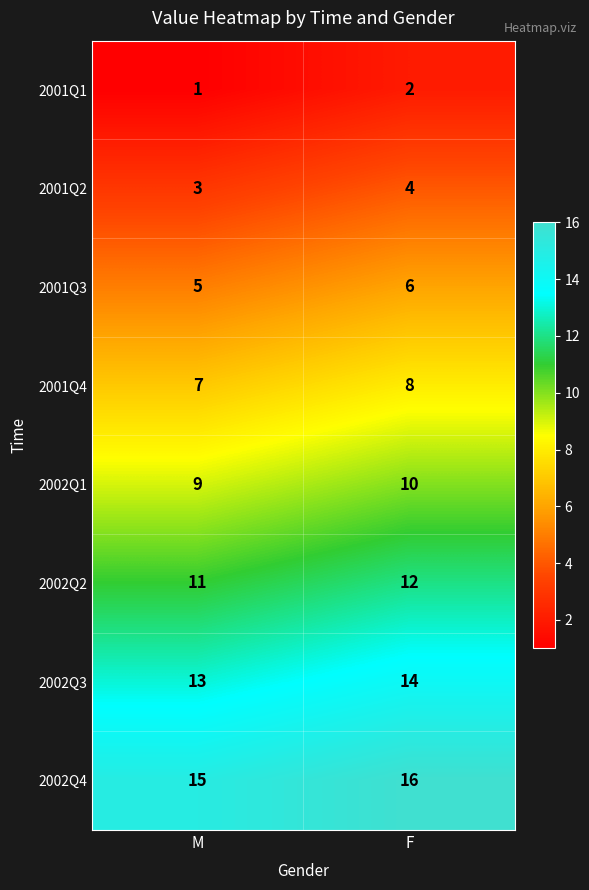

How many categories are shown in the chart?

2